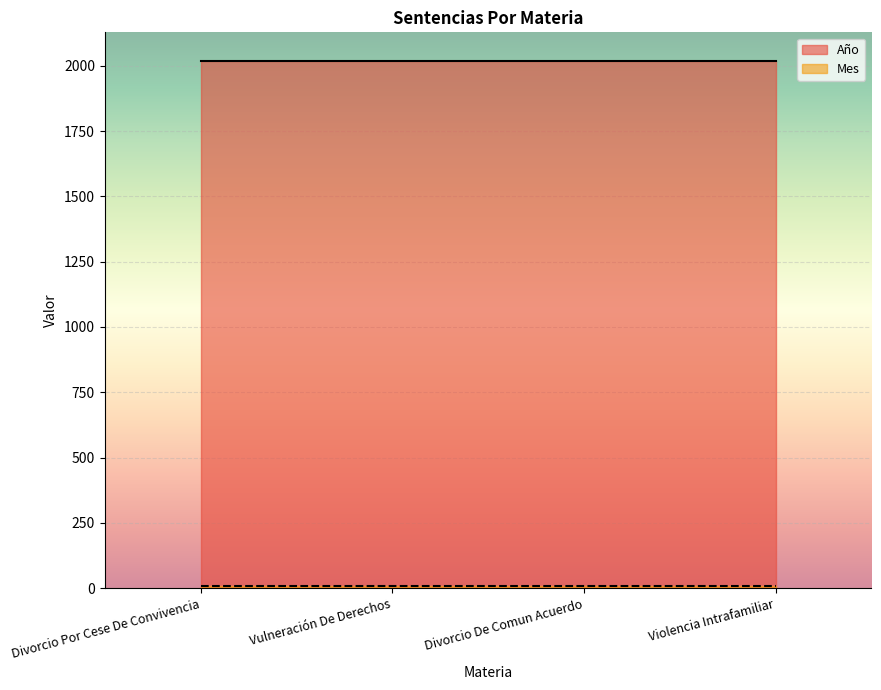

True or false: Año and Mes cross at least once.

False